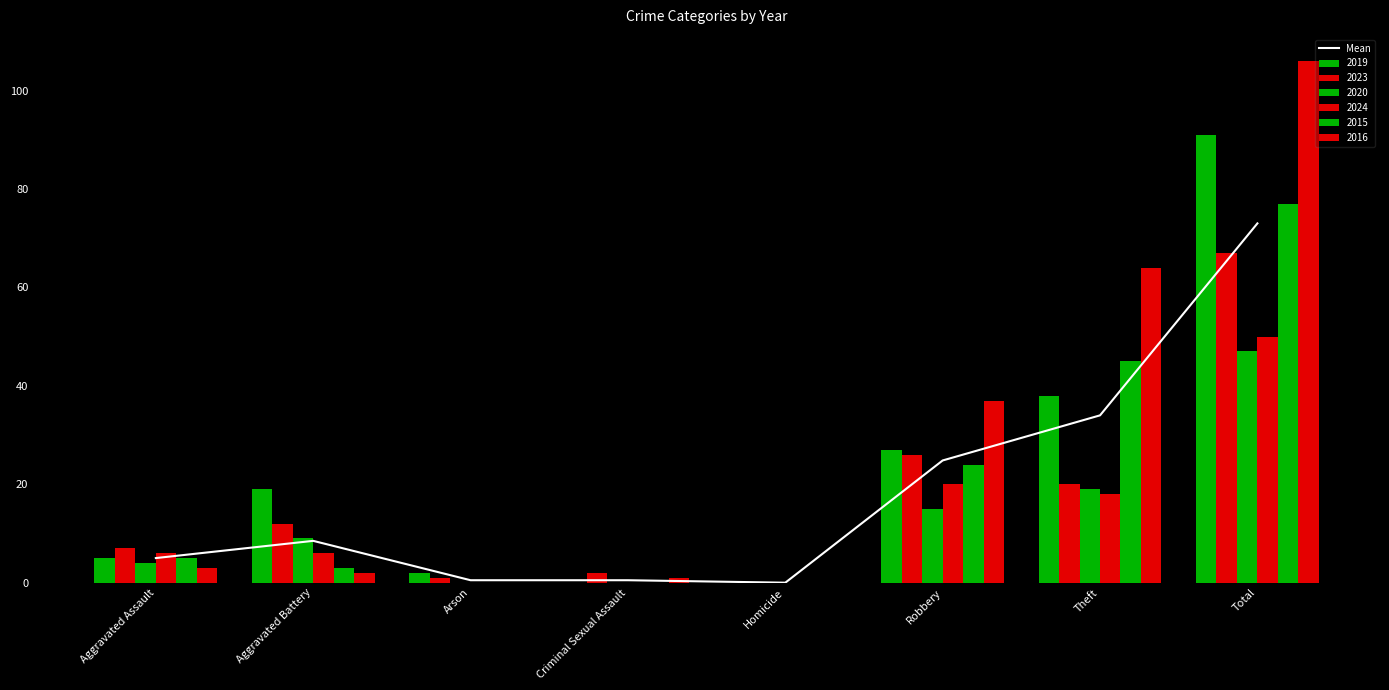

What is the difference between the maximum and minimum values?

73.0